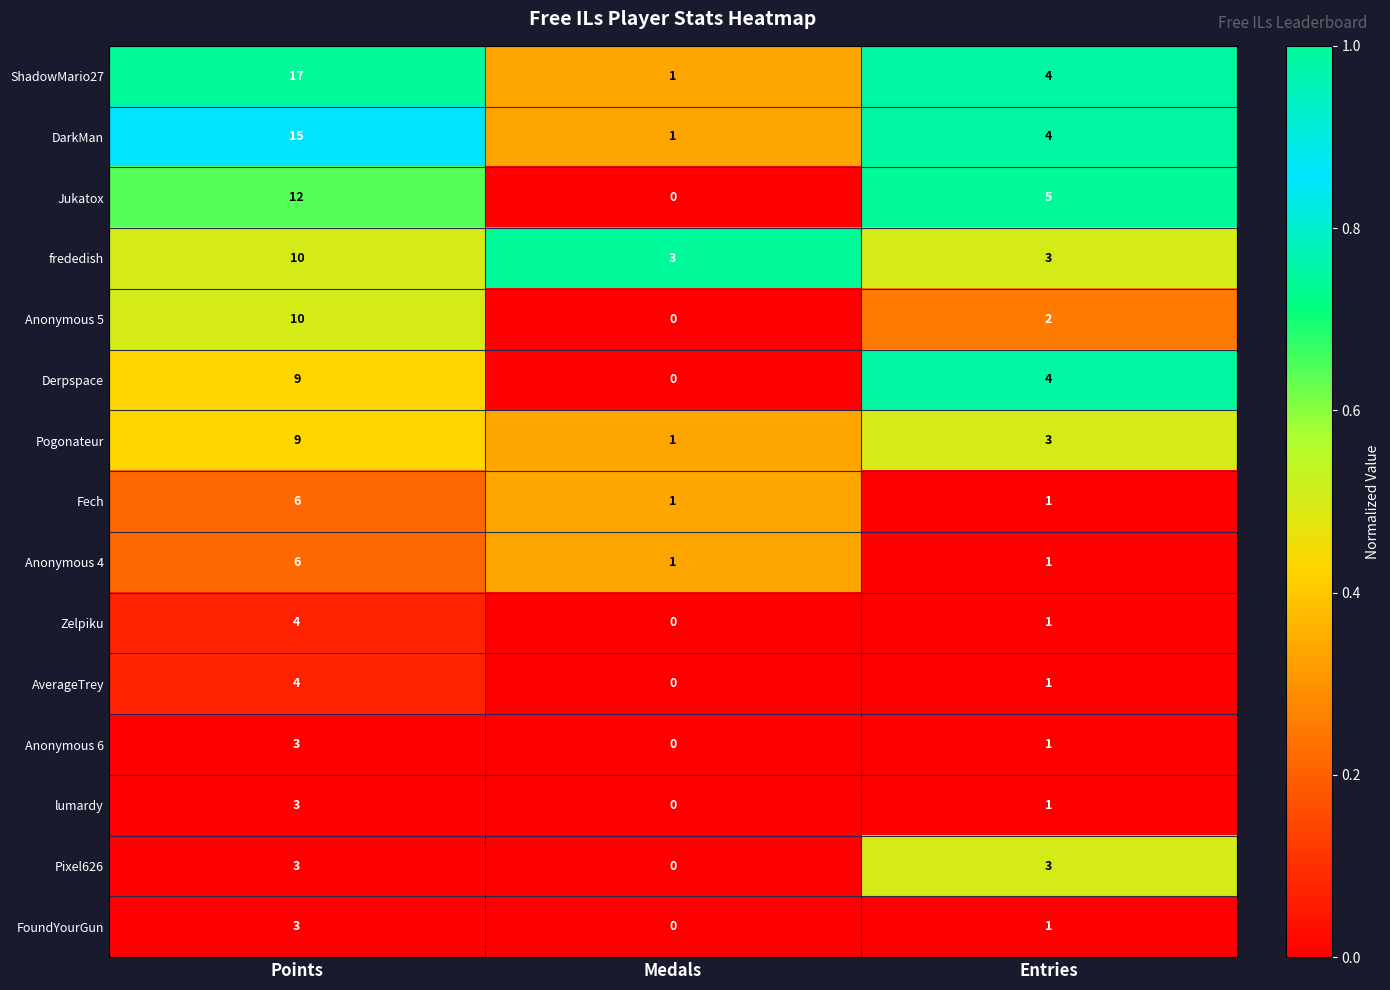

Between Points and Entries, which series saw the biggest shift?

ShadowMario27